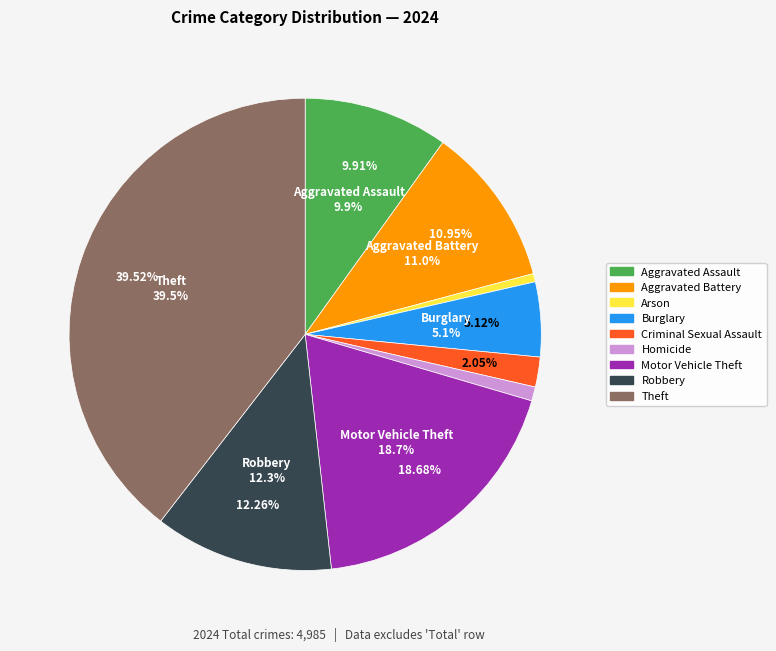

Is it true that Robbery is 5% of the pie?

False